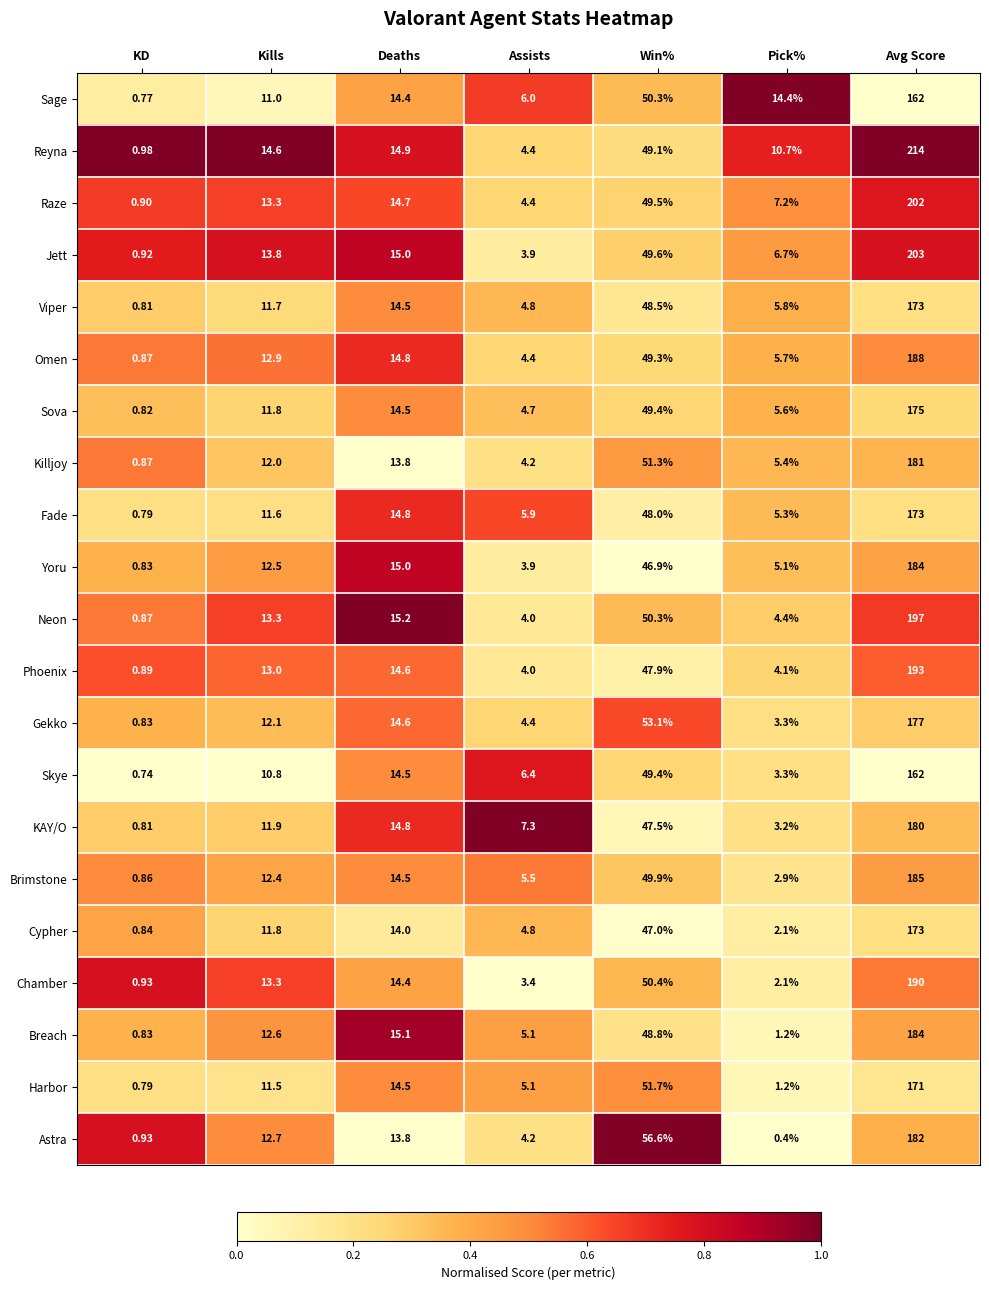

At which category is the sum across all series the highest?

Avg Score